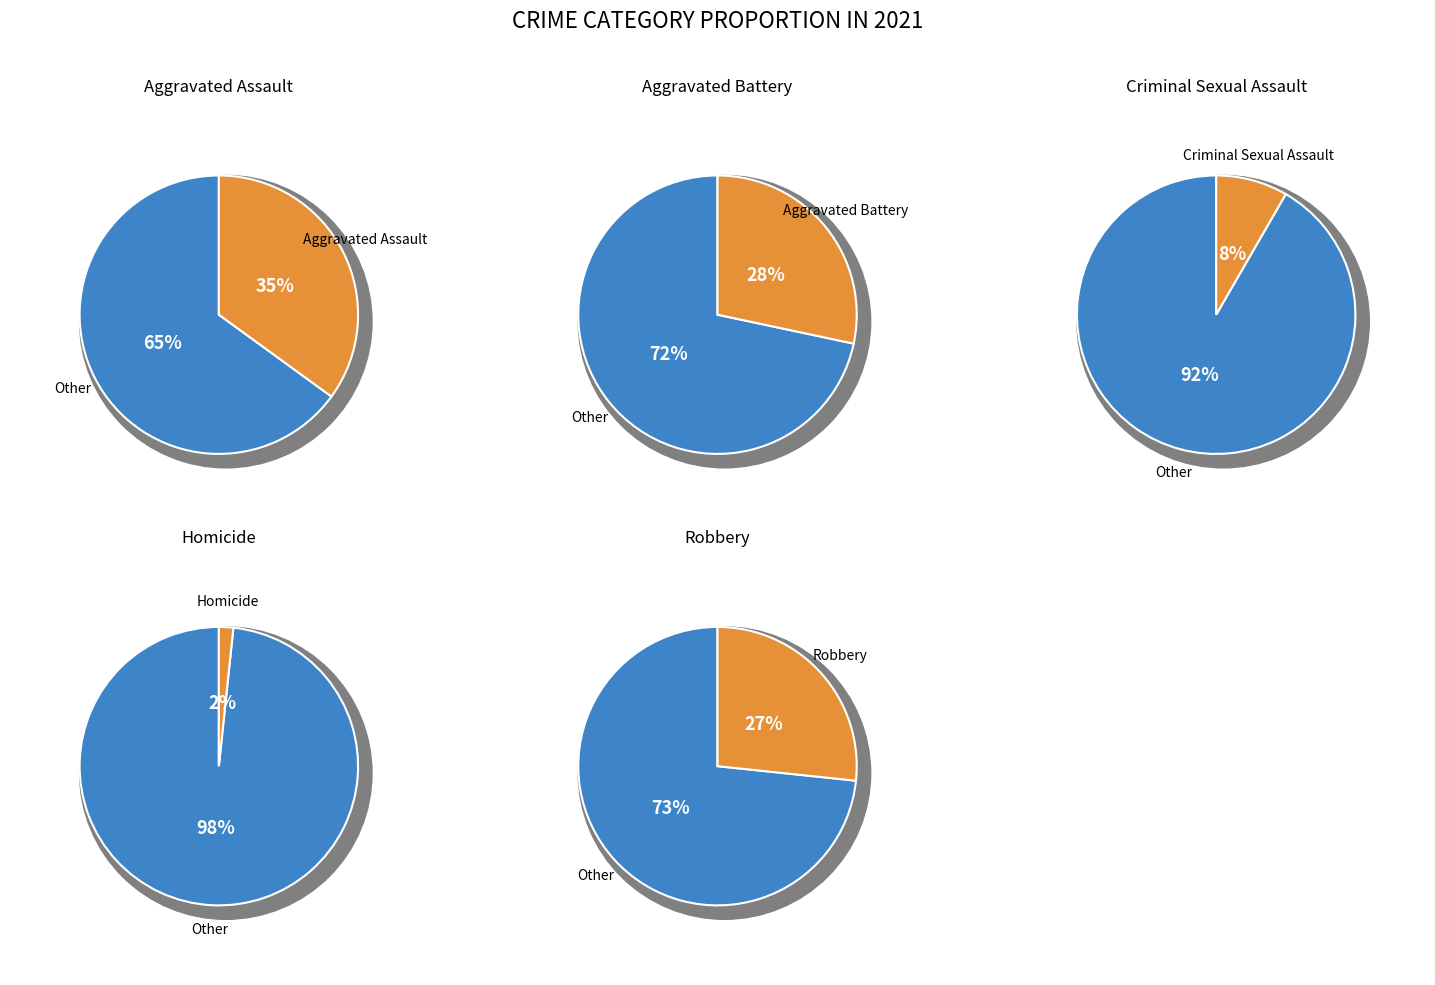

To the nearest percent, what percentage of the pie is Criminal Sexual Assault?

8%